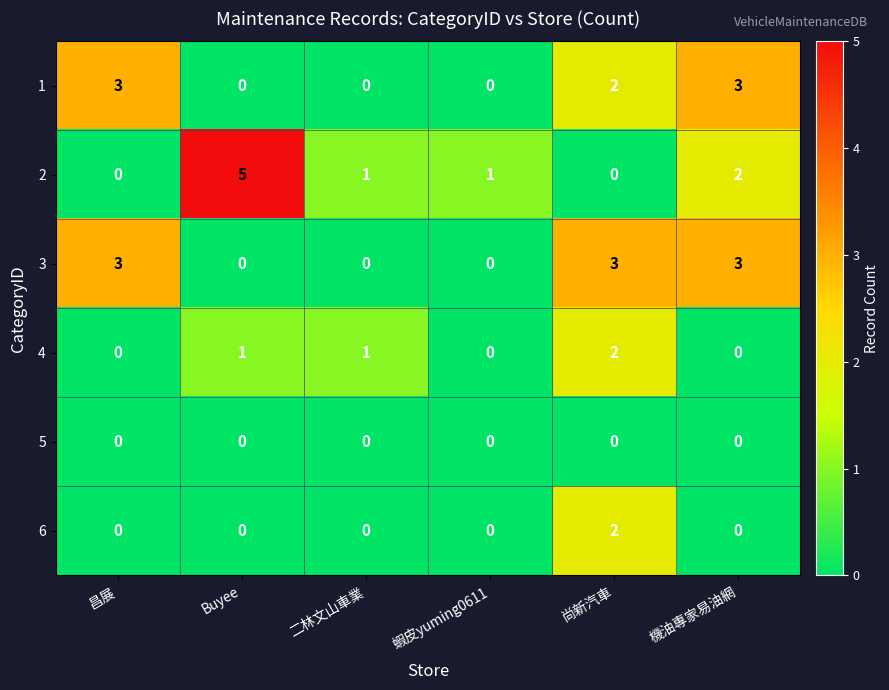

The 6 series shows 0 at 機油專家易油網. True or false?

True